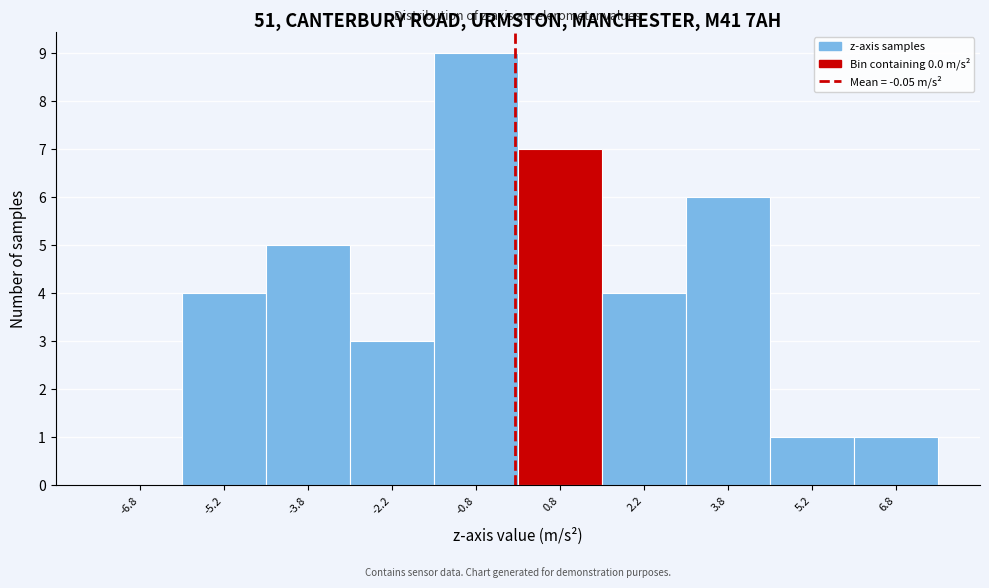

Reading left to right, transcribe this chart: for each bar, give the range it covers on the x-axis and its height. Neither the bar edges nor the heights are printed on the chart, so give them approximately, as read against the axes.

-7.5 to -6.0: 0
-6.0 to -4.5: 4
-4.5 to -3.0: 5
-3.0 to -1.5: 3
-1.5 to 0.0: 9
0.0 to 1.5: 7
1.5 to 3.0: 4
3.0 to 4.5: 6
4.5 to 6.0: 1
6.0 to 7.5: 1